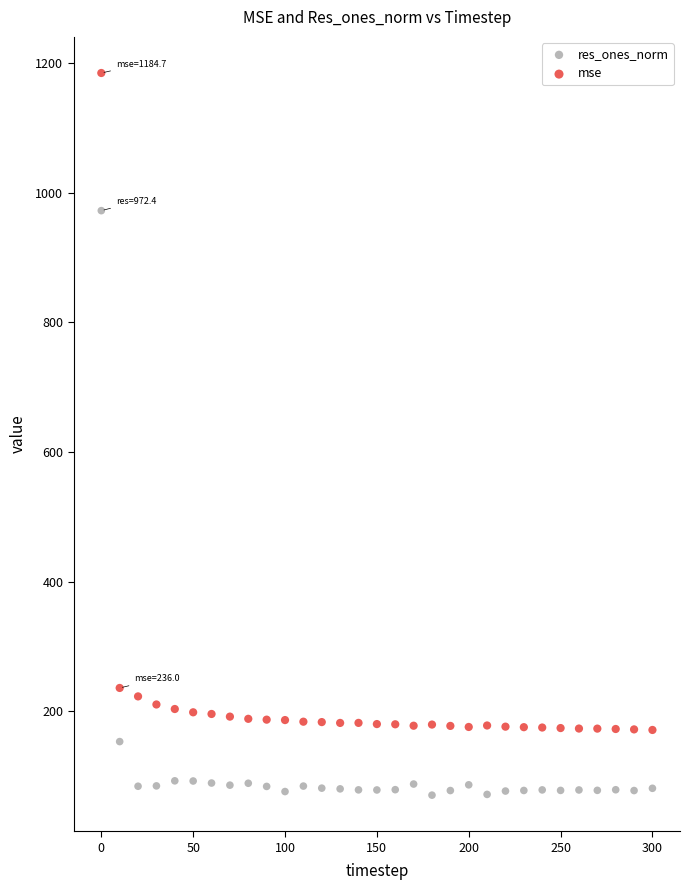

Which series contains the lowest Y value?

res_ones_norm